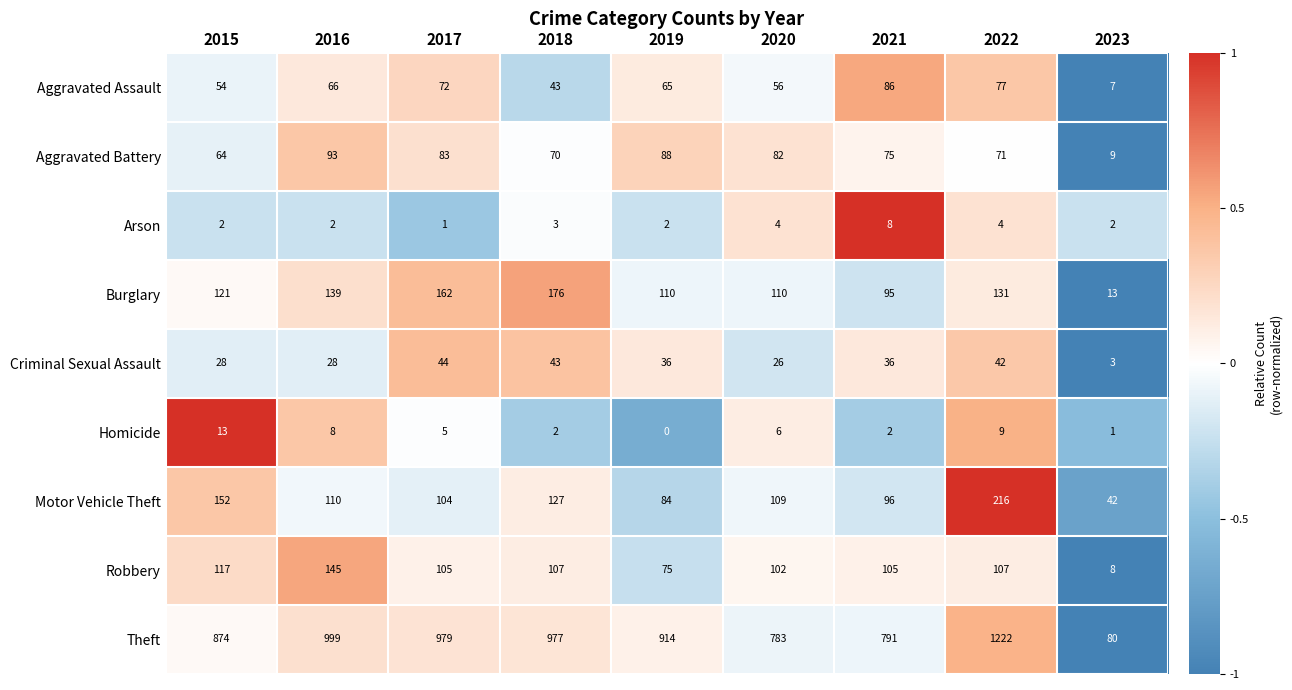

What is the minimum value shown in the chart?

0